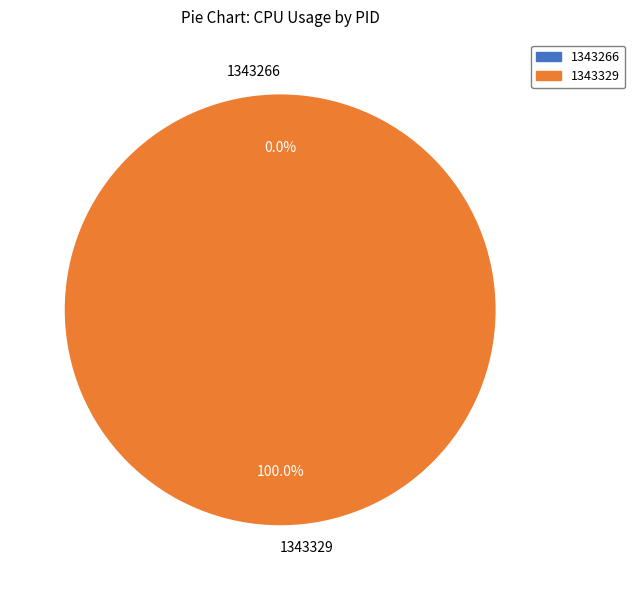

True or false: 1343329 accounts for 99% of the total.

False